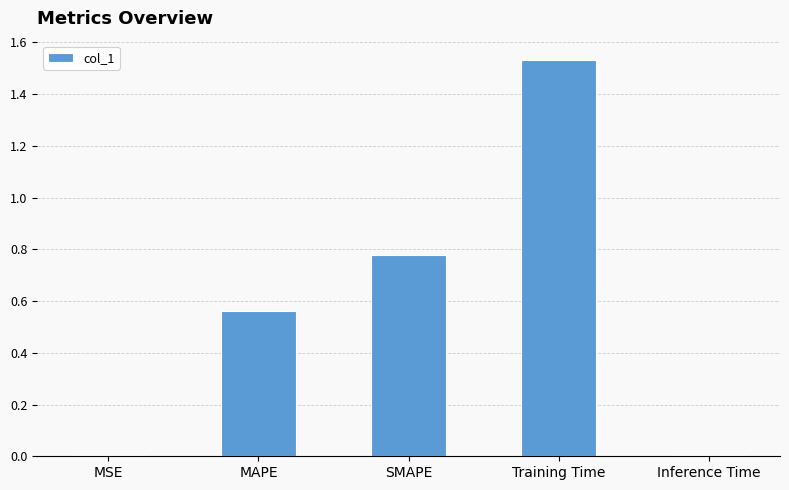

Is it true that the value at Training Time is 2.6?

False